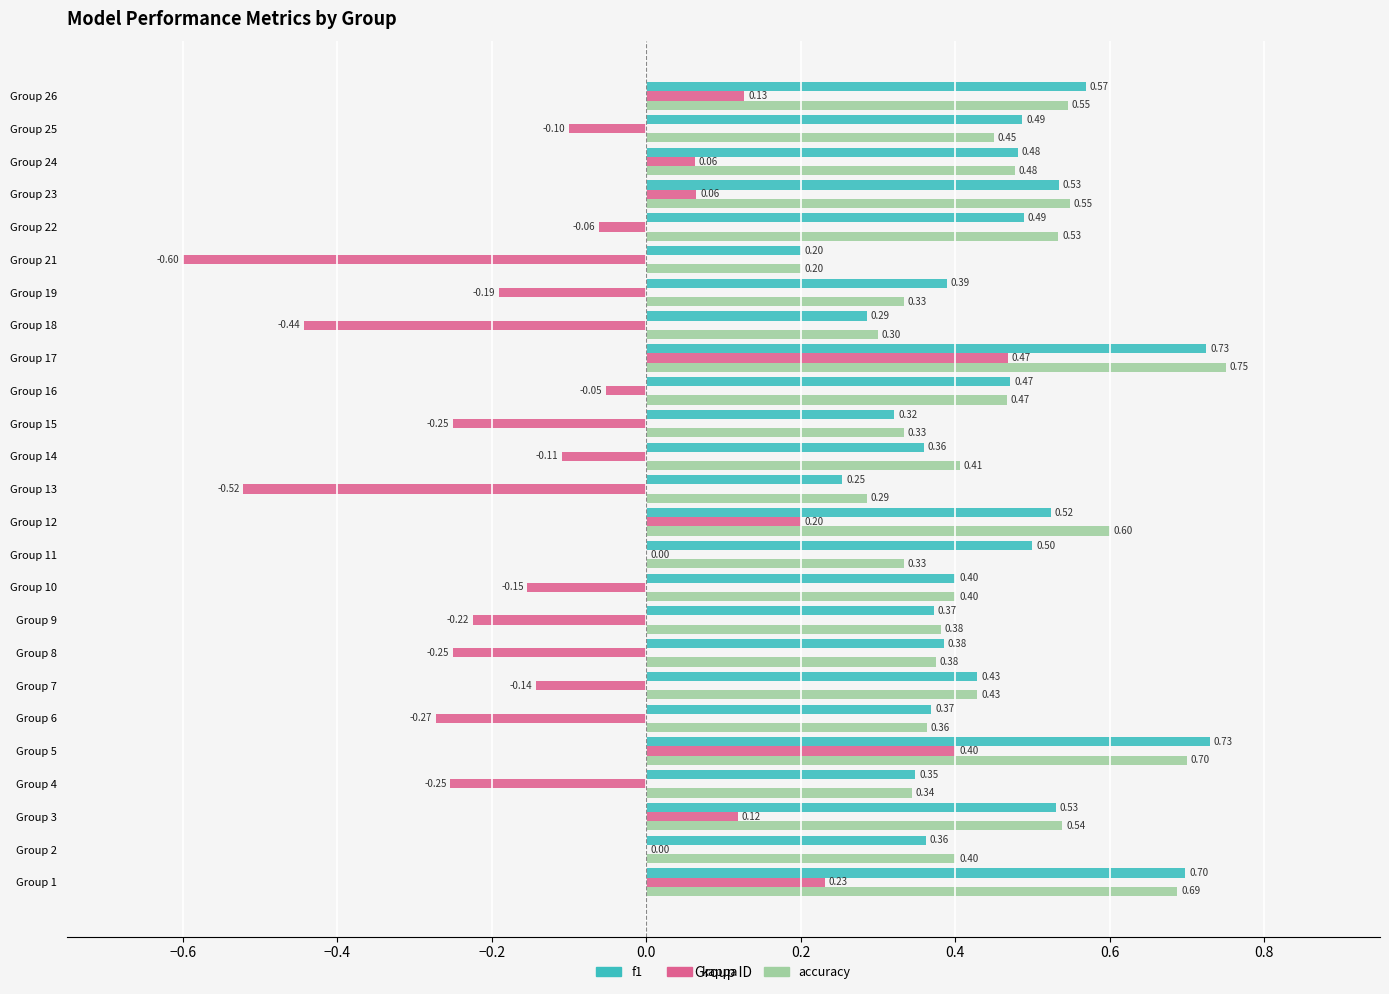

Between Group 8 and Group 14, which series saw the biggest shift?

kappa